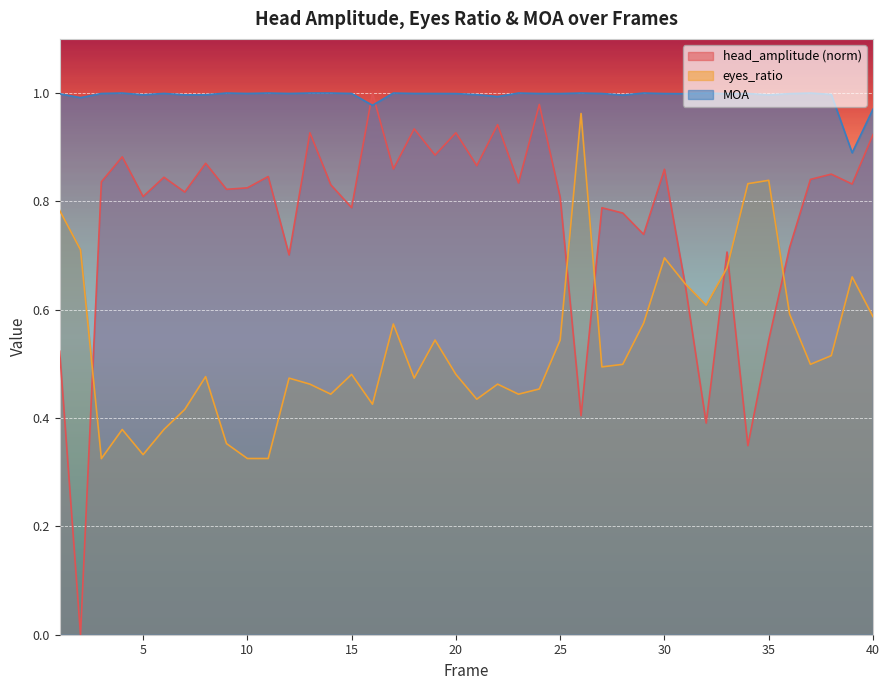

How many series are shown in this chart?

3